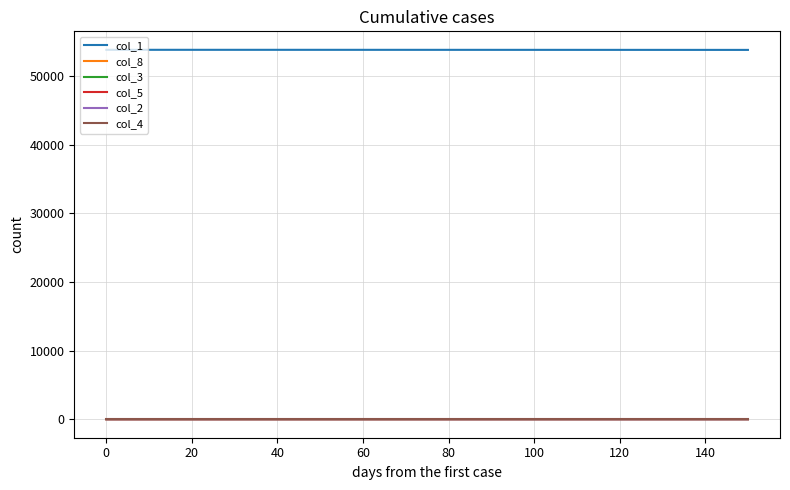

Which series has the largest total across all categories?

col_1